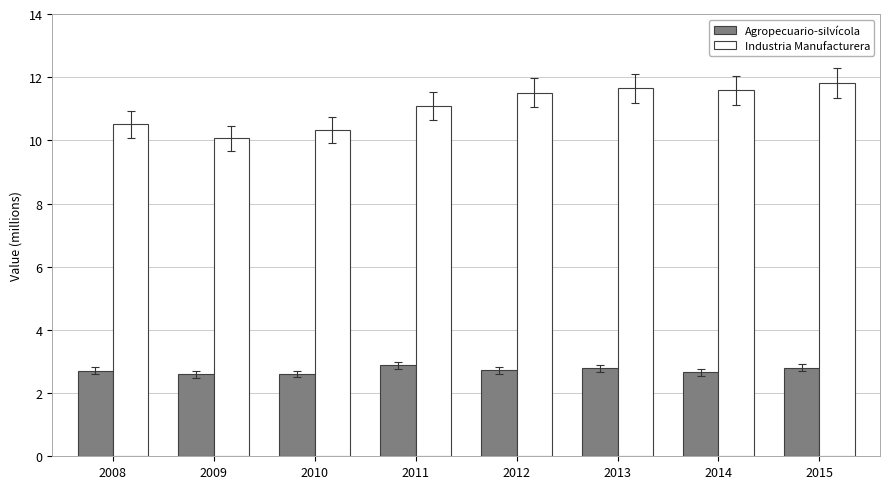

List the series in order of their peak value, lowest first.

Agropecuario-silvícola, Industria Manufacturera